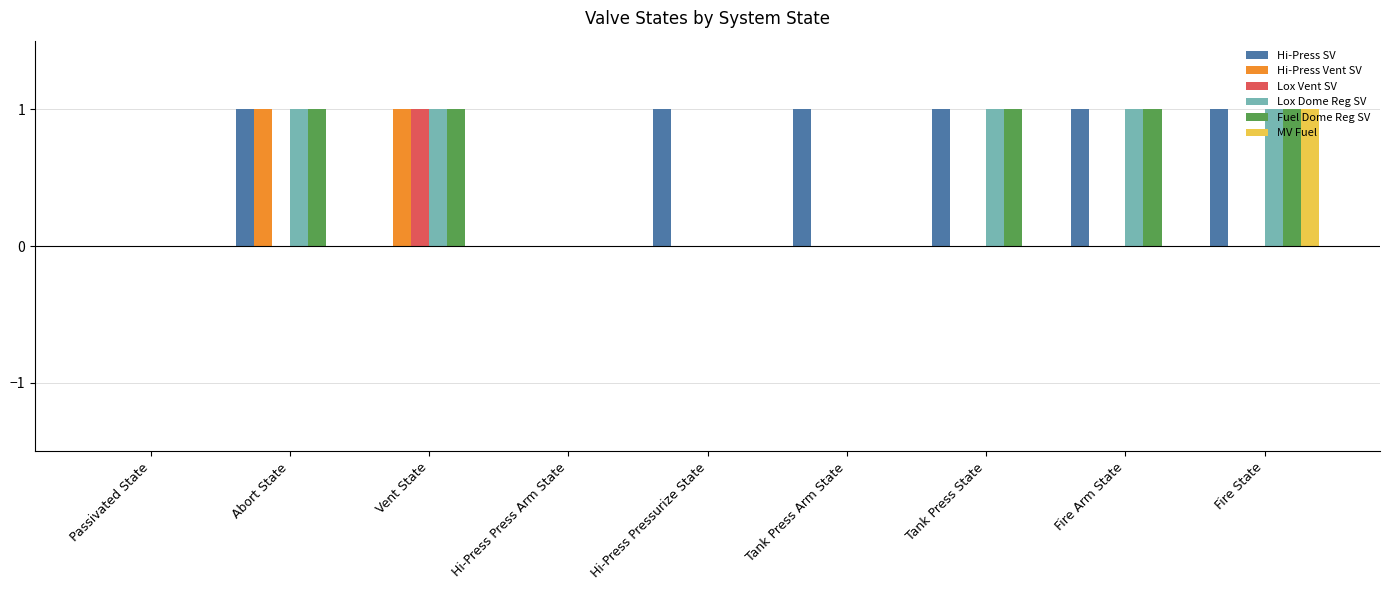

Is the value of Lox Dome Reg SV at Abort State greater than the value of Fuel Dome Reg SV at Hi-Press Pressurize State?

Yes